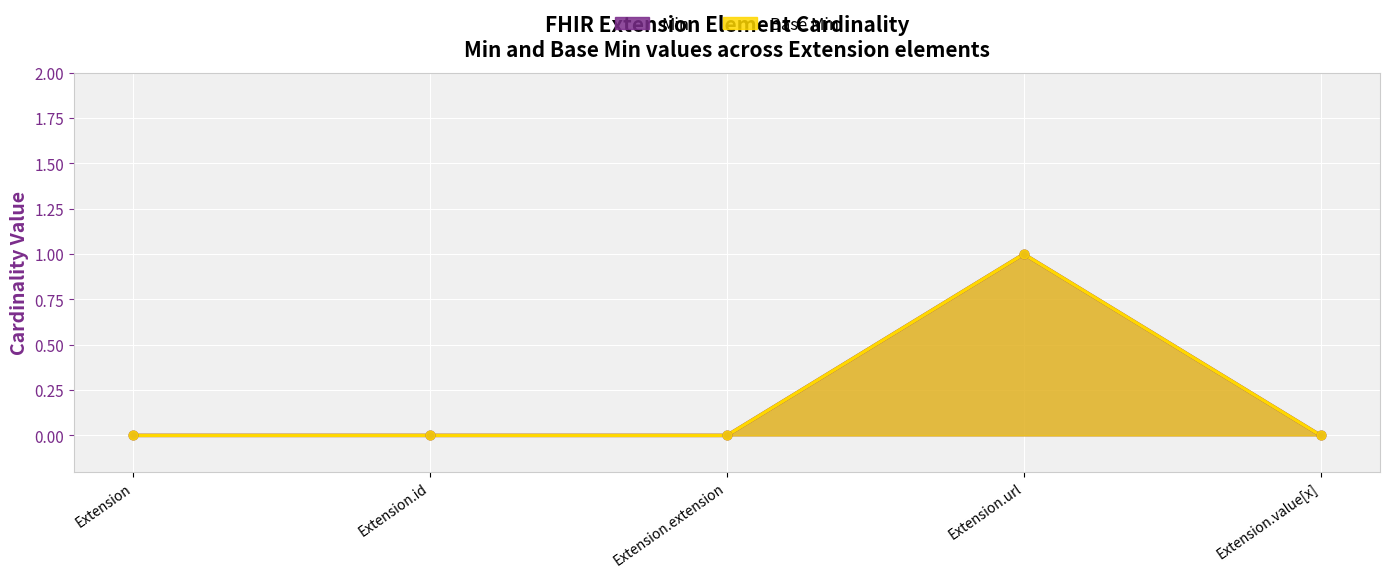

At how many categories does at least one series exceed 0?

1